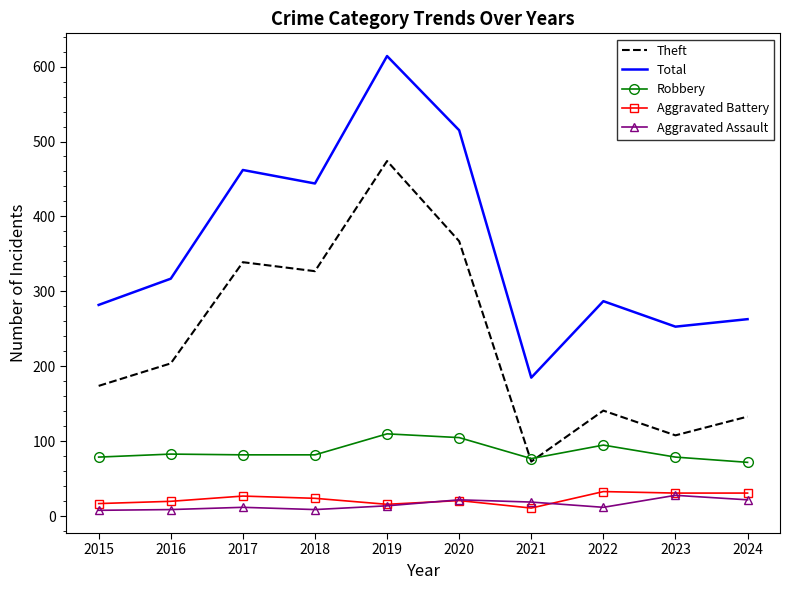

What is the sum of the Aggravated Assault values at 2023 and 2020?

50